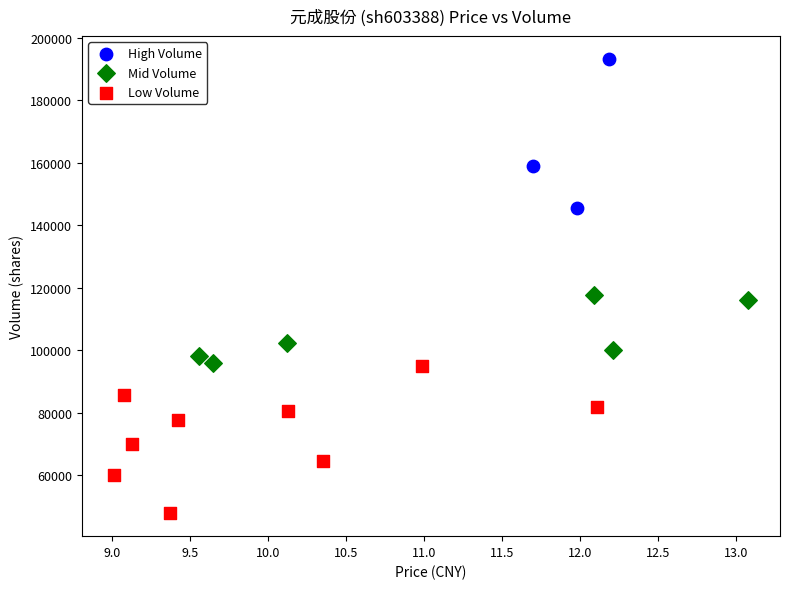

What are all the series names shown in the legend?

High Volume, Mid Volume, Low Volume